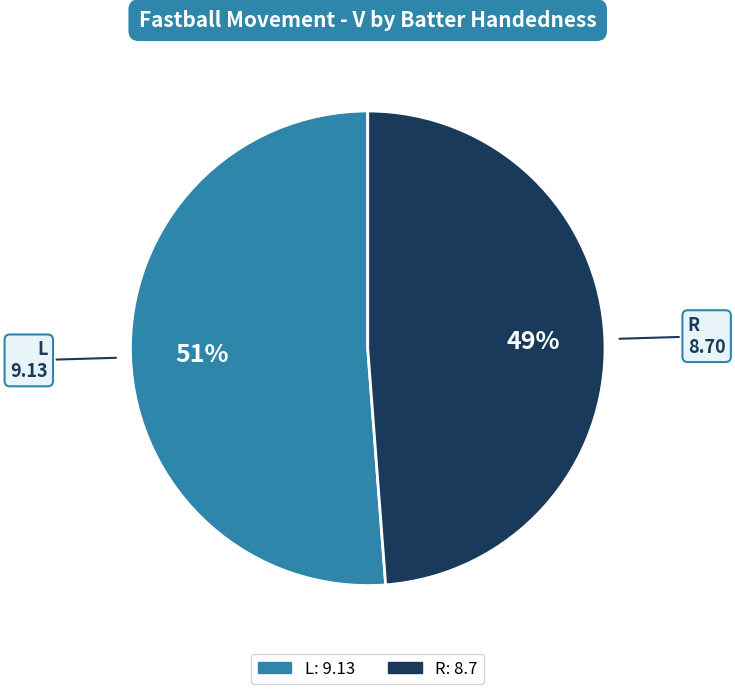

Between L and R, which is larger?

L